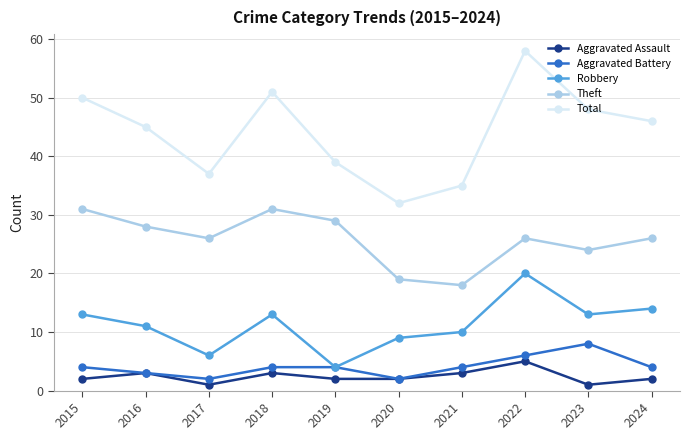

Does the chart display data point markers on the line(s)?

Yes